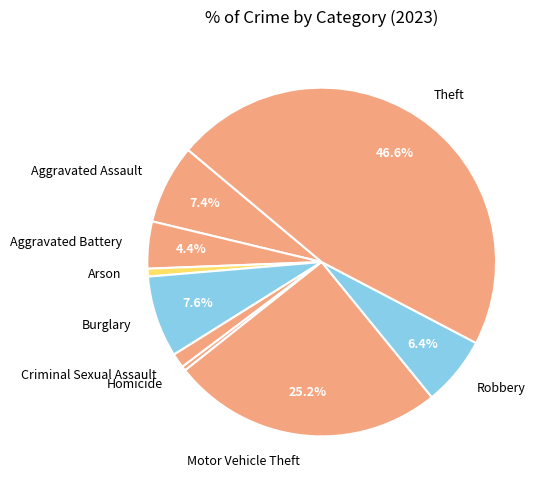

To the nearest percent, what is the difference between the largest and smallest slice percentages?

46%